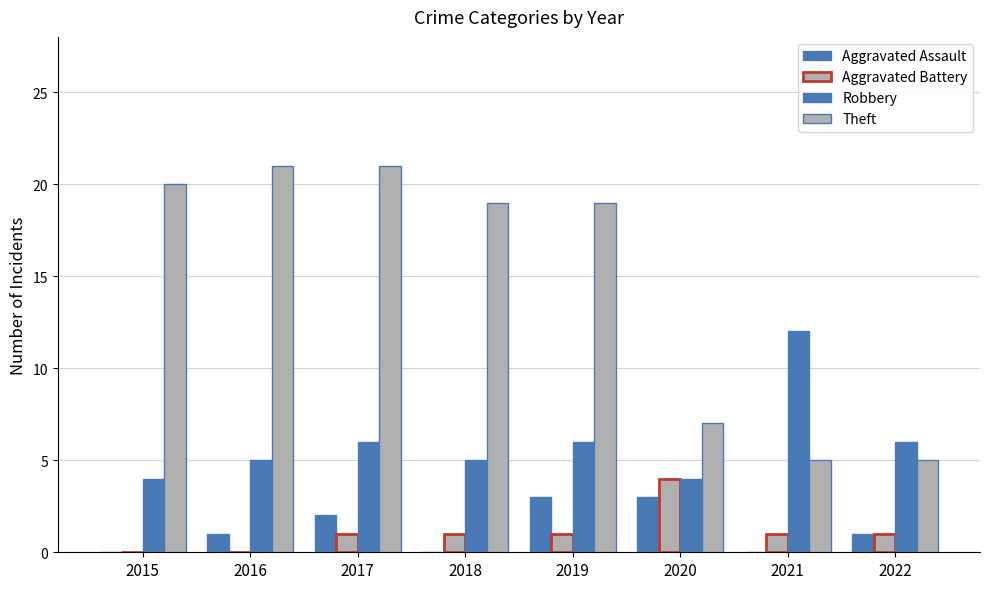

What is the sum of the Theft values at 2015 and 2017?

41